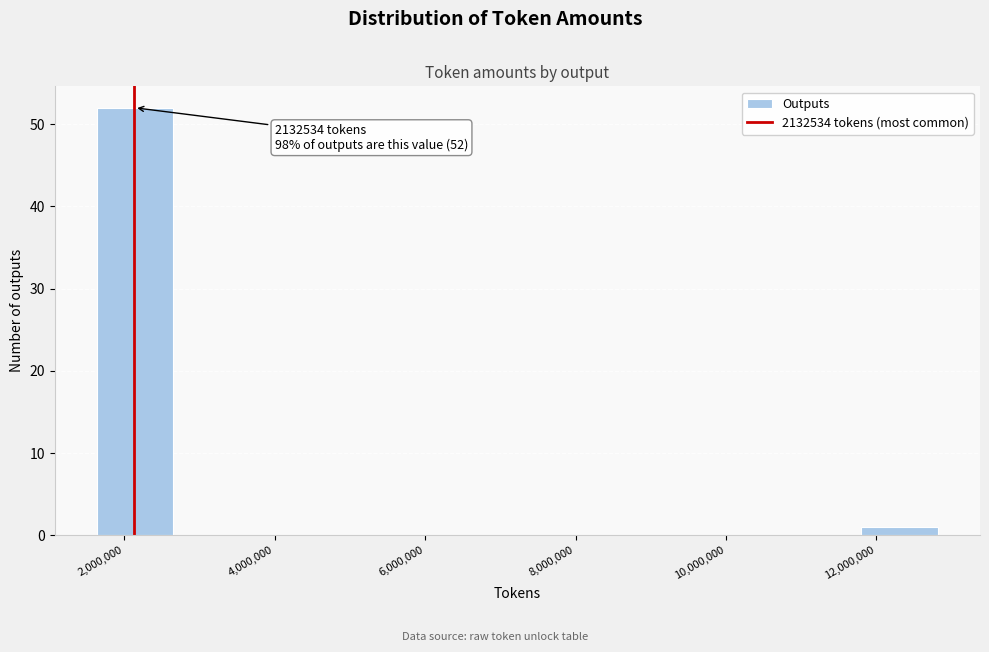

Over which range of the x-axis is the bar tallest?

1600000 to 2600000